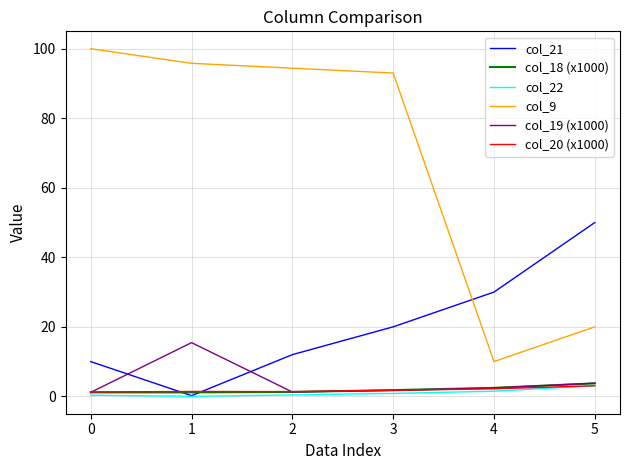

True or false: col_9 and col_22 intersect in this chart.

False